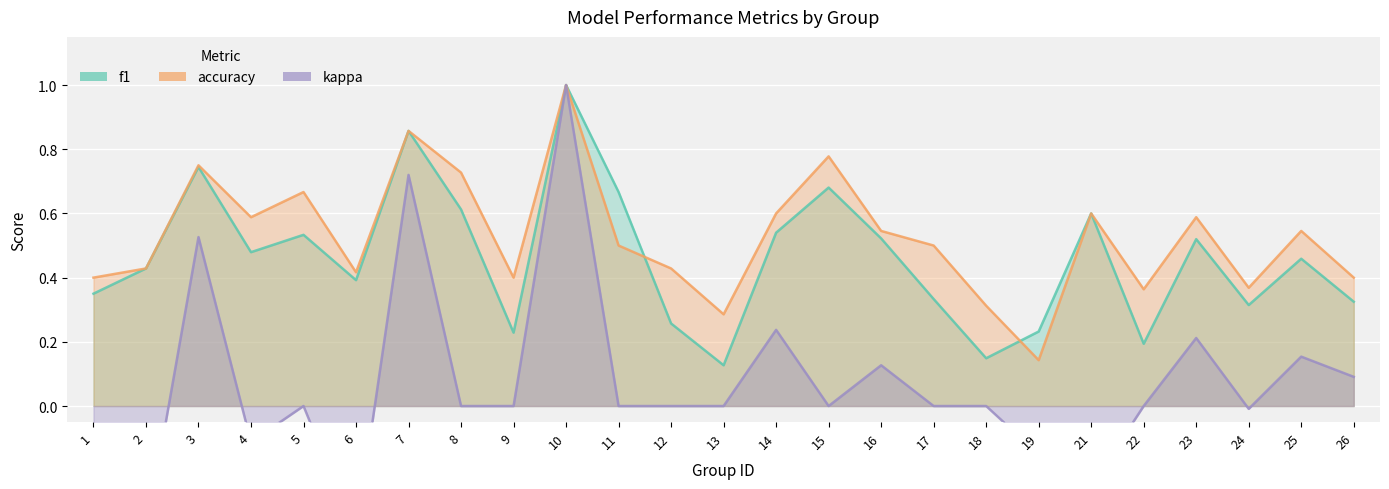

Count the f1 values in the range 0 to 1.

25